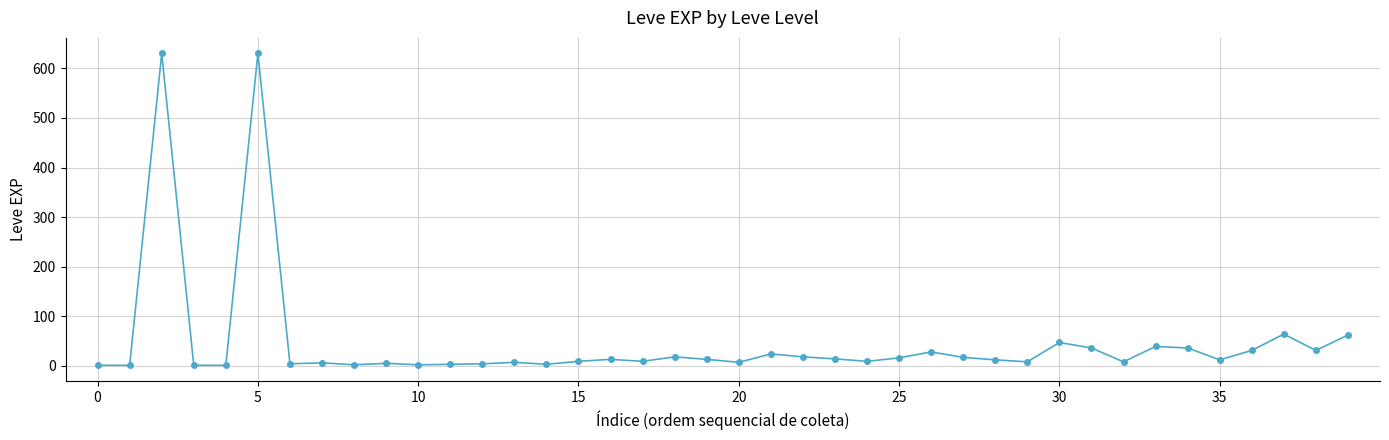

True or false: the data has more than 2 interior local peaks.

True